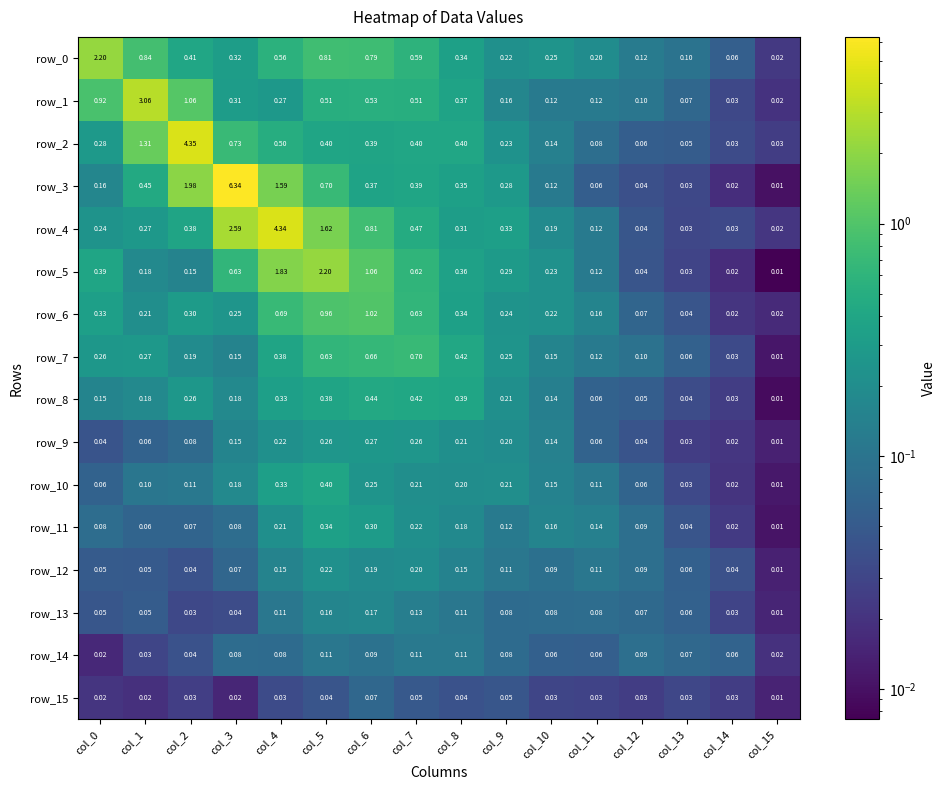

Is the value of row_7 at col_6 greater than the value of row_15 at col_10?

Yes